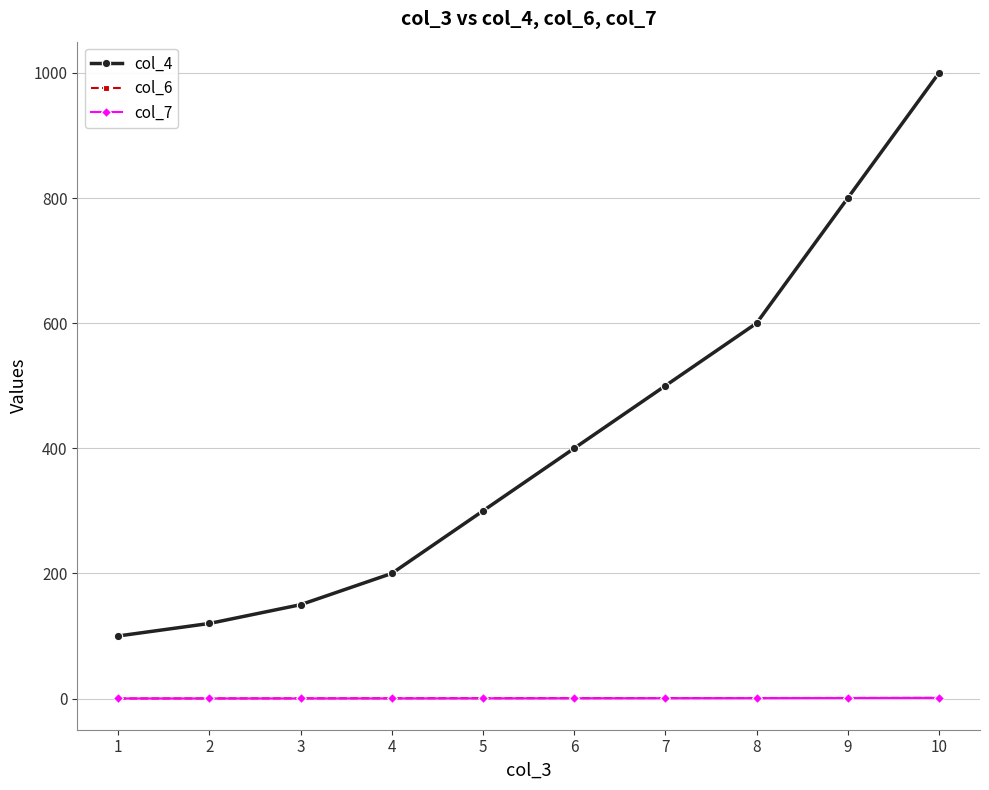

True or false: col_4 has a value of 1000.0 at 10.

True